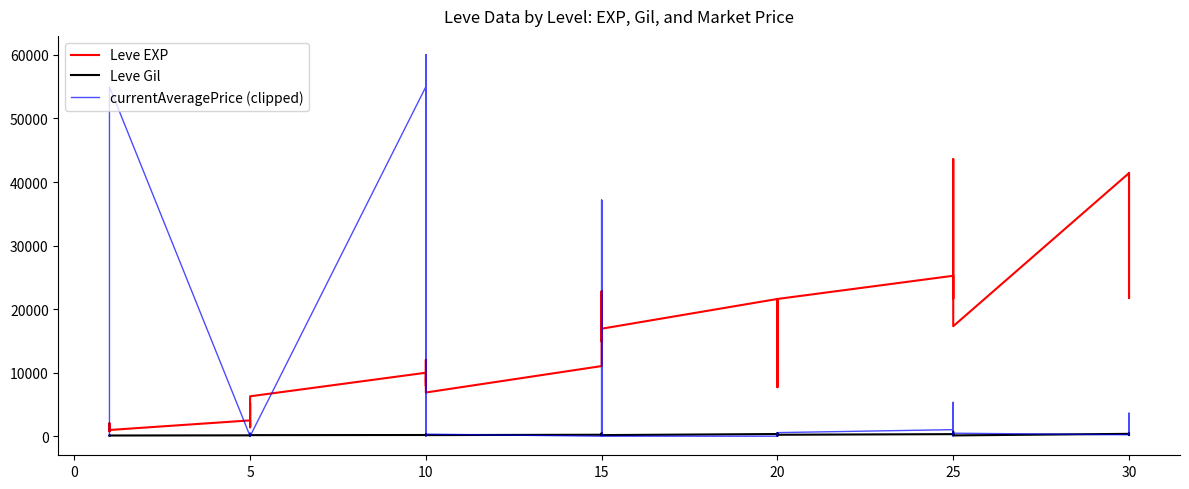

Which series changed the most between 5 and 30?

Leve EXP